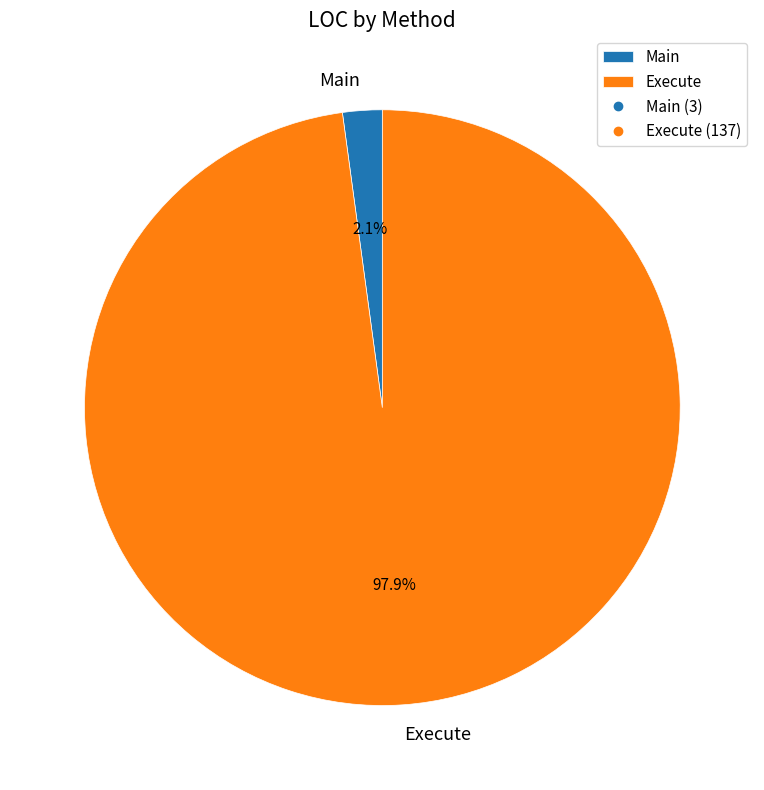

What percentage is the Execute slice, to the nearest percent?

98%